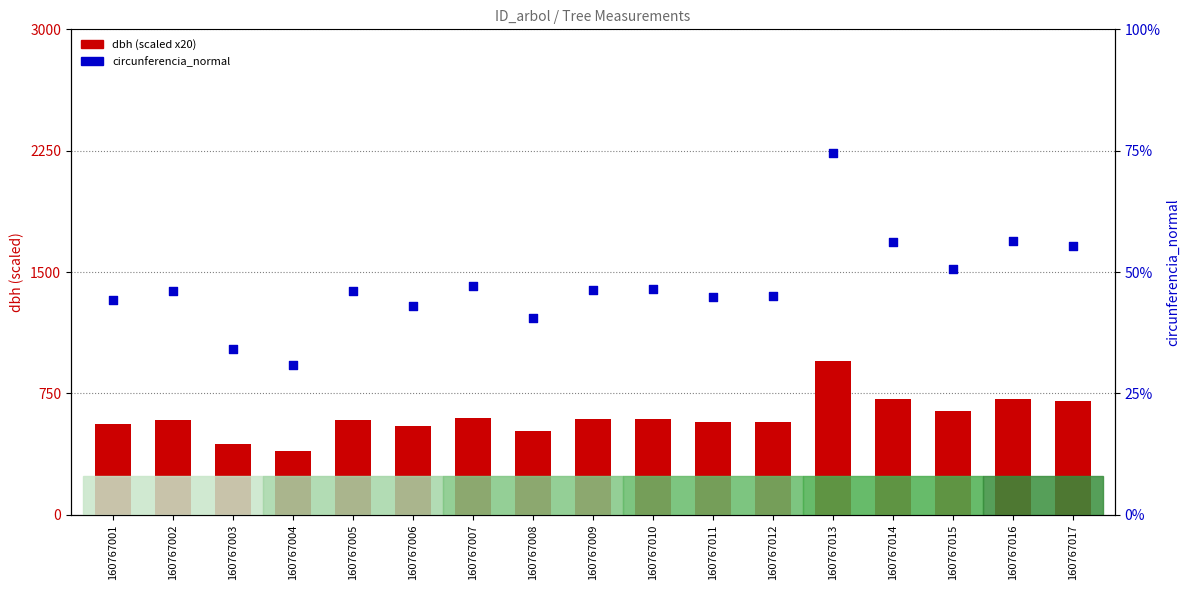

At how many categories does at least one series exceed 590?

7